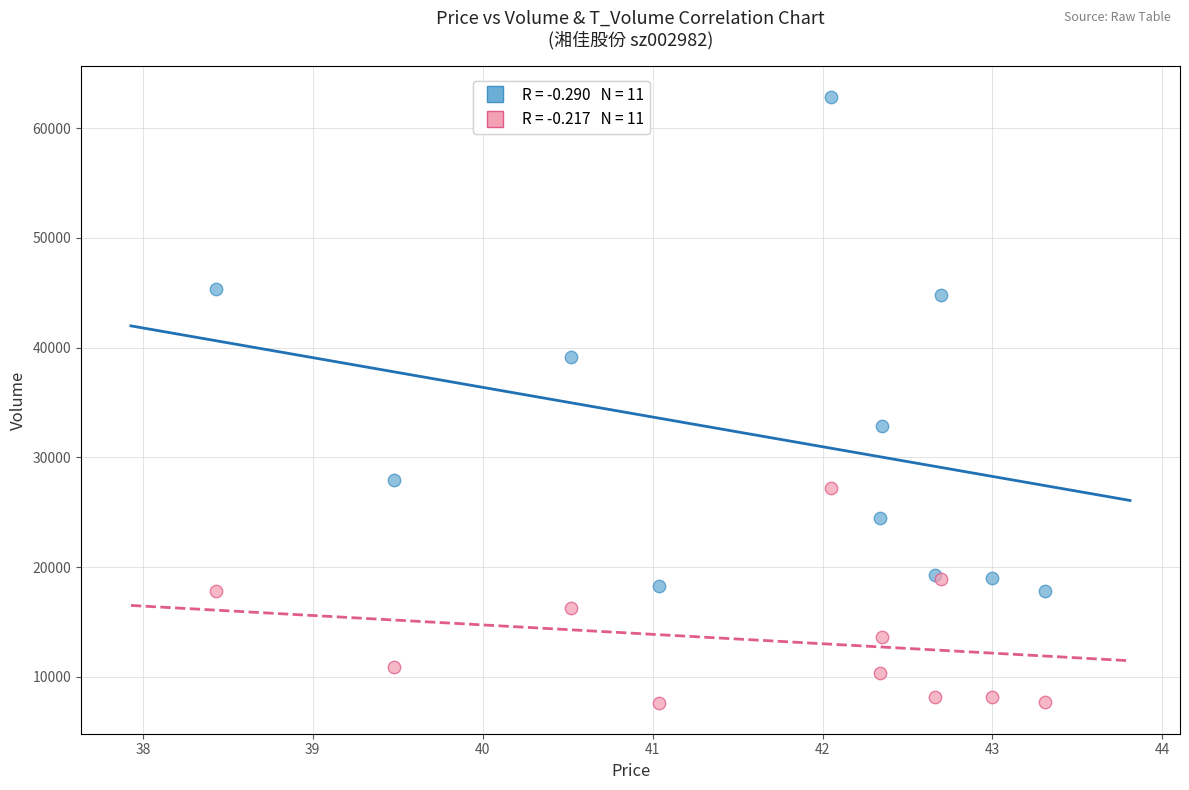

Across all series, what Y value is closest to 35226?

32832